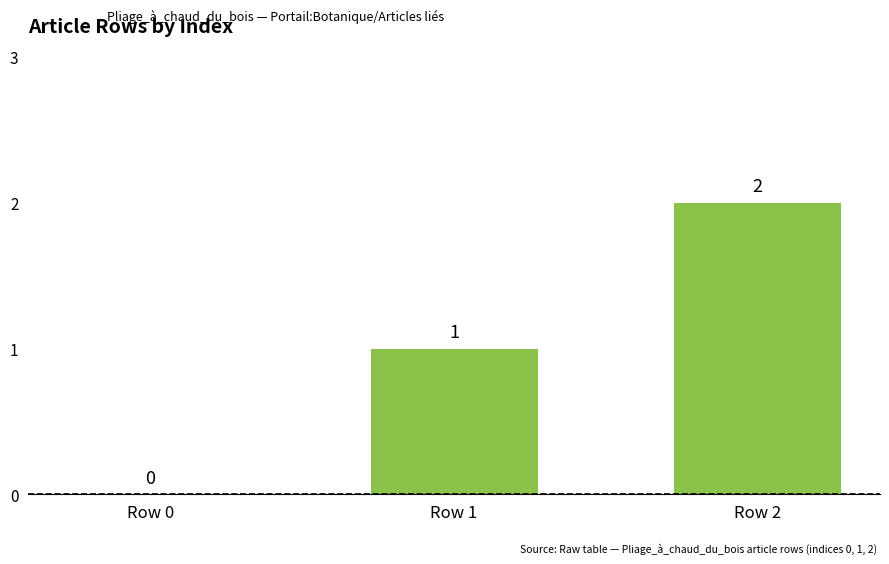

True or false: the data shows -1 at Row 0.

False